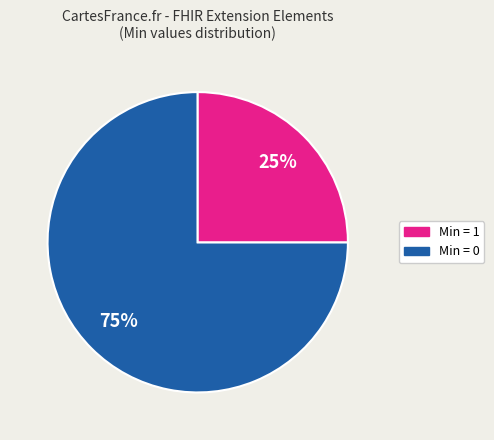

Is there any slice that represents more than half of the pie?

Yes